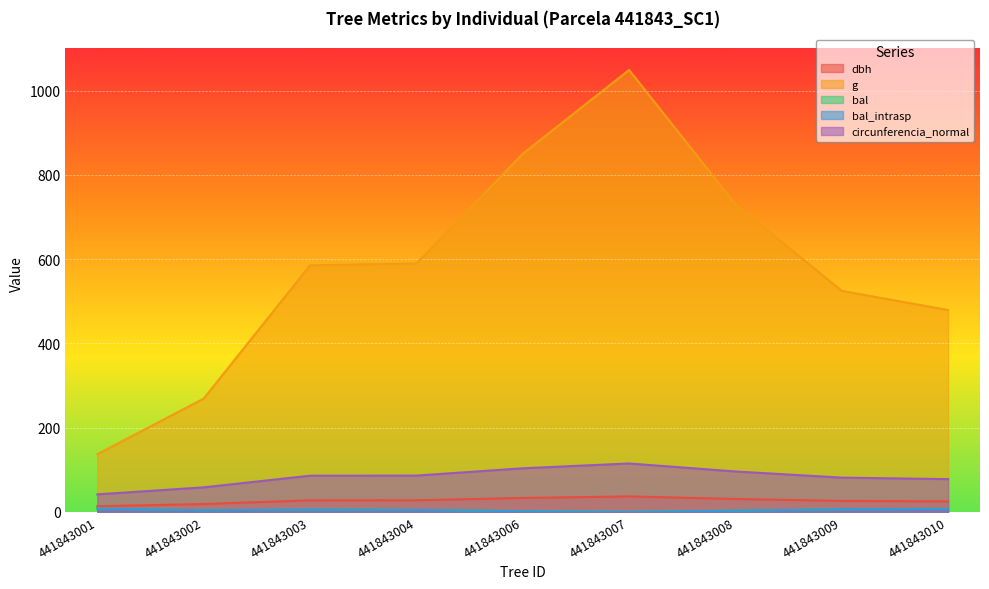

Reading left to right, extract all data points from this chart.

dbh: 13.2	18.5	27.3	27.4	32.9	36.5	30.5	25.9	24.7
g: 136.8	268.8	585.4	589.6	850.1	1049.2	730.6	524.8	479.2
bal: 7.7	3.7	5.4	4.6	1.5	0.0	2.7	6.2	7.0
bal_intrasp: 7.7	3.7	5.4	4.6	1.5	0.0	2.7	6.2	7.0
circunferencia_normal: 41.5	58.1	85.8	86.1	103.4	114.8	95.8	81.2	77.6